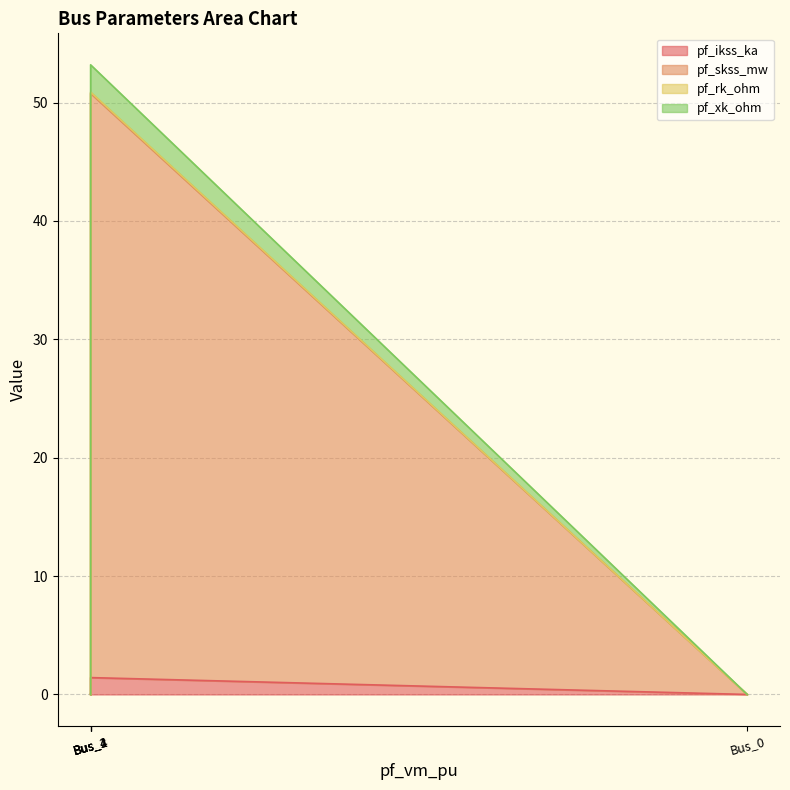

Does the chart display data point markers on the line(s)?

No